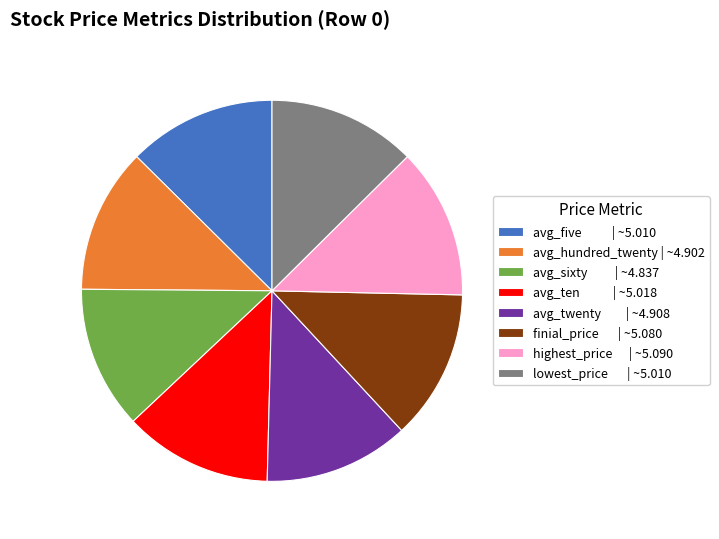

True or false: avg_five | ~5.010 accounts for 2% of the total.

False